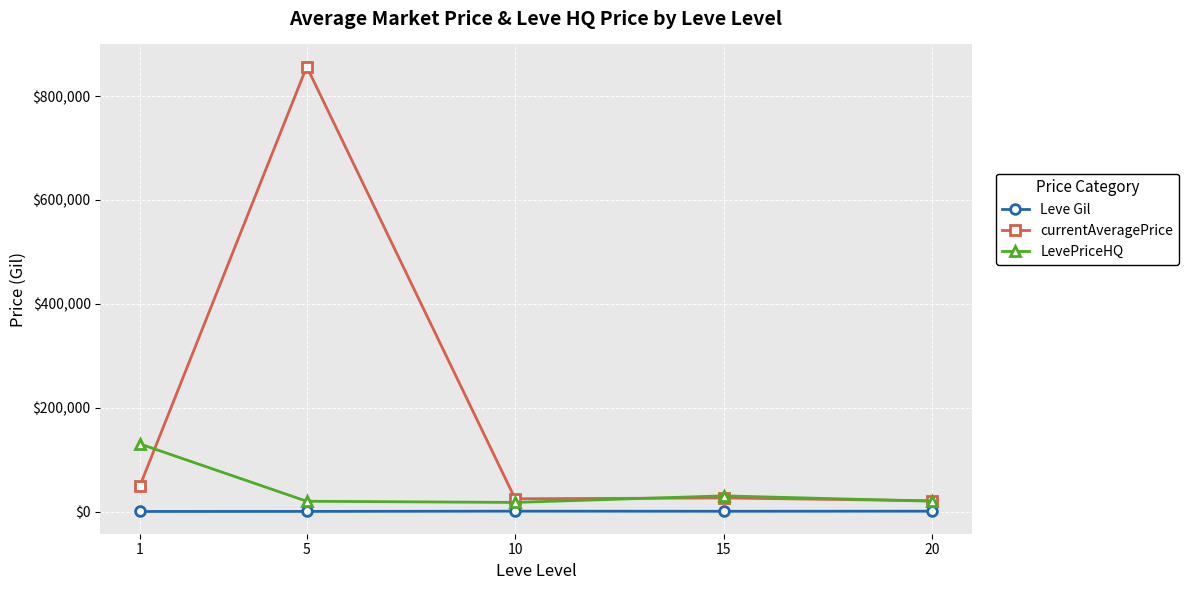

True or false: currentAveragePrice and Leve Gil cross at least once.

False